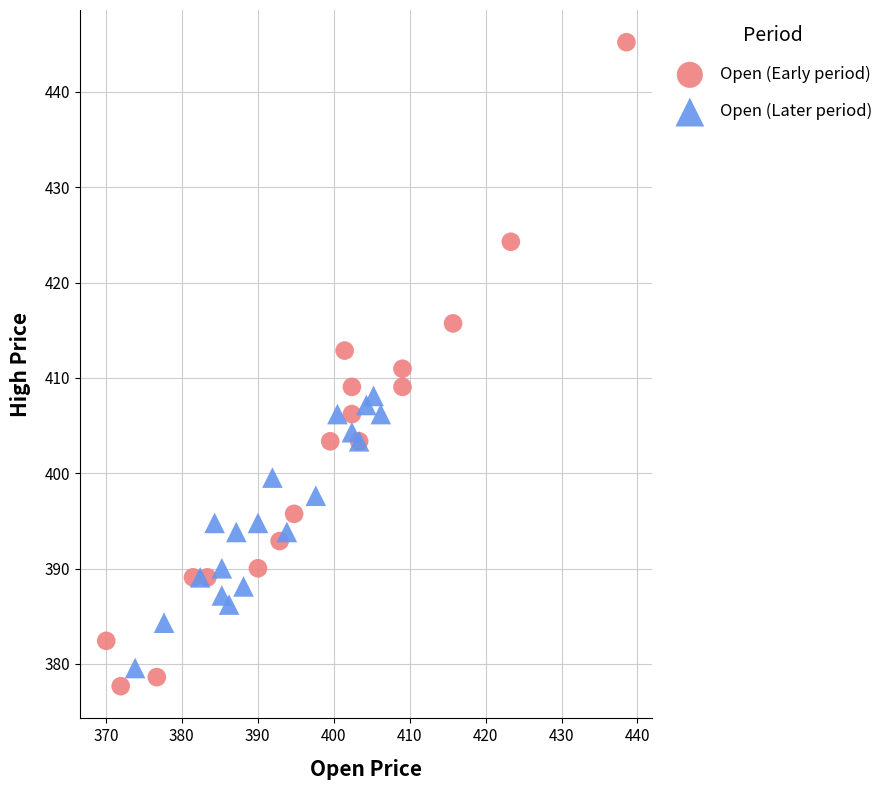

What are all the series names shown in the legend?

Open (Early period), Open (Later period)